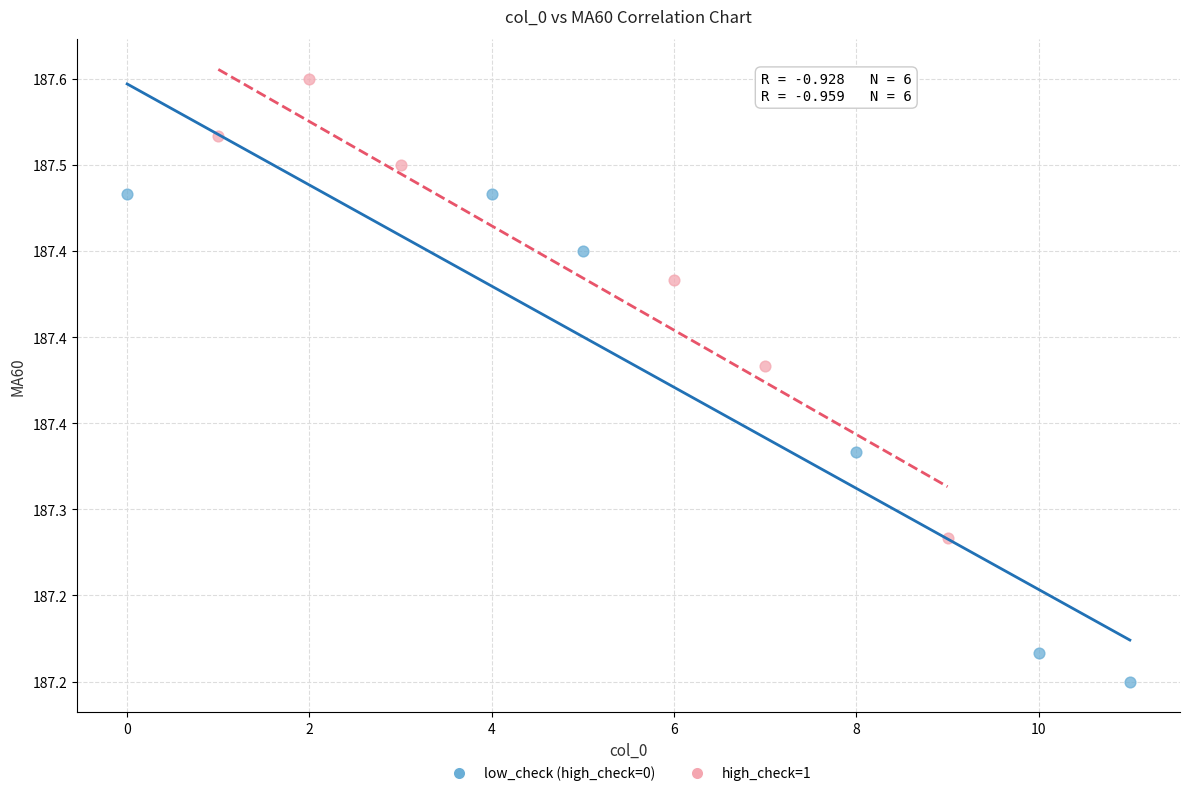

What are all the series names shown in the legend?

low_check (high_check=0), high_check=1